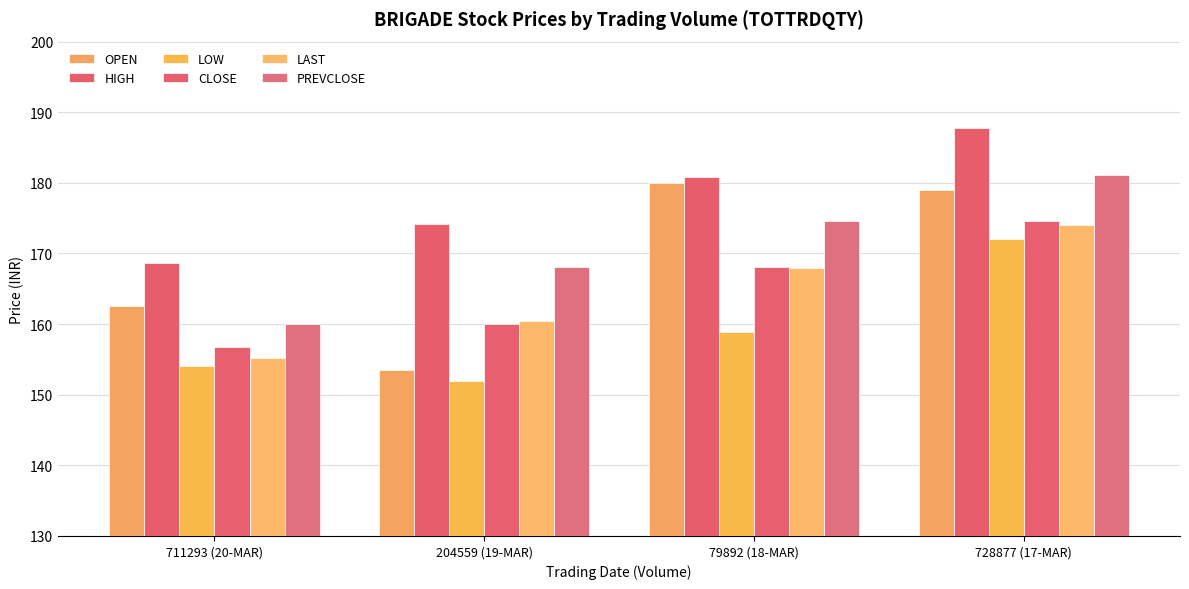

The PREVCLOSE series shows 168.1 at 204559 (19-MAR). True or false?

True